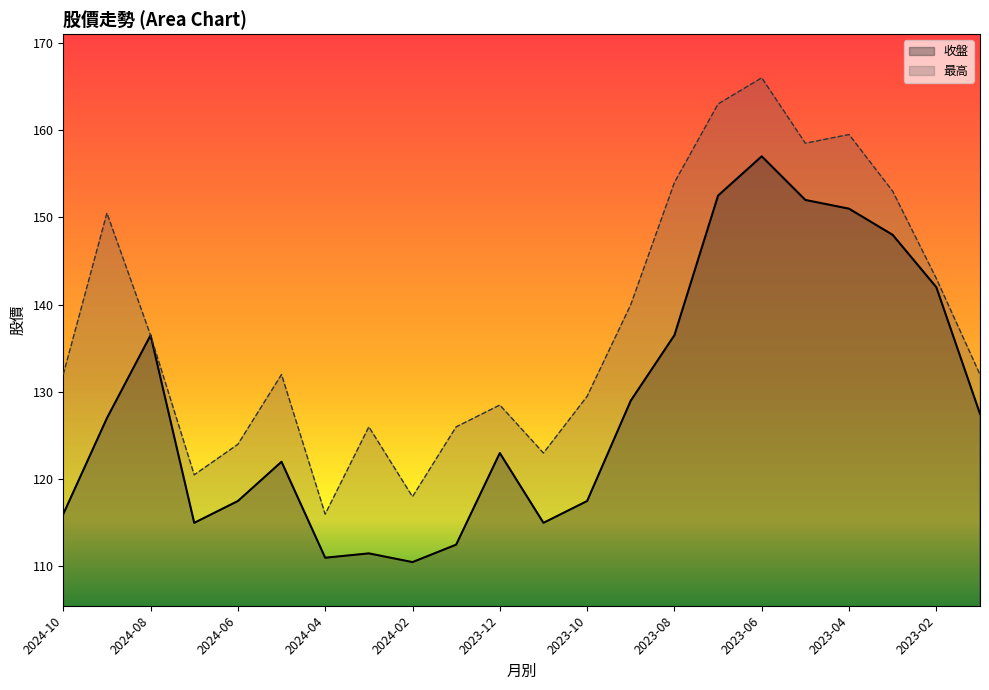

What is the sum of all 收盤 values?

2830.5